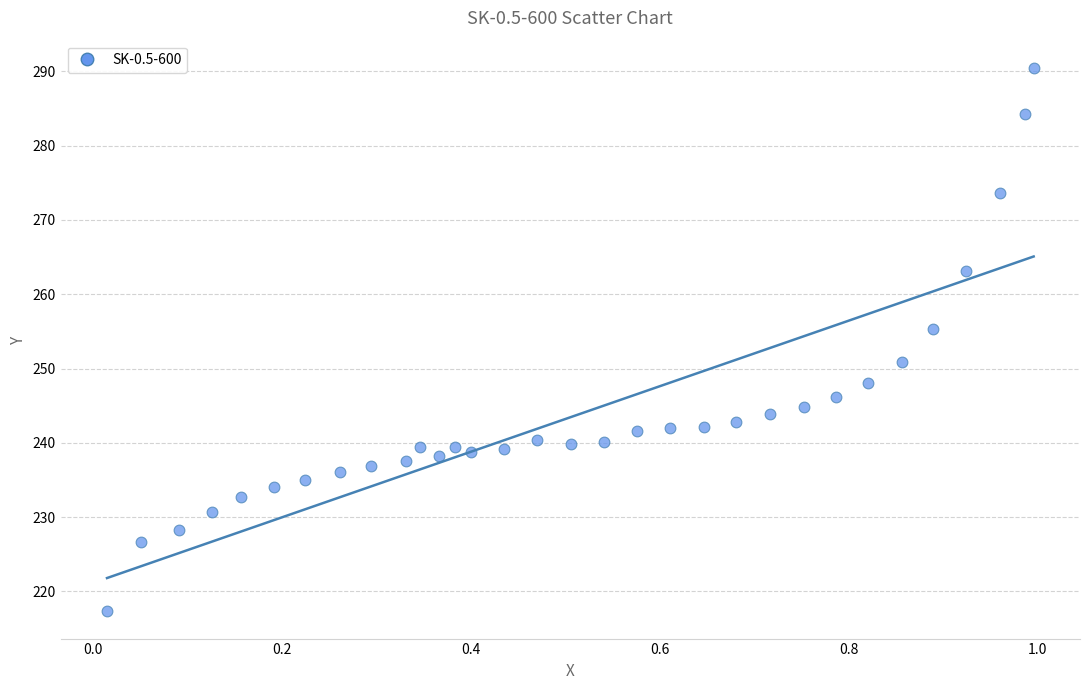

What is the range of Y values (max minus min)?

73.1